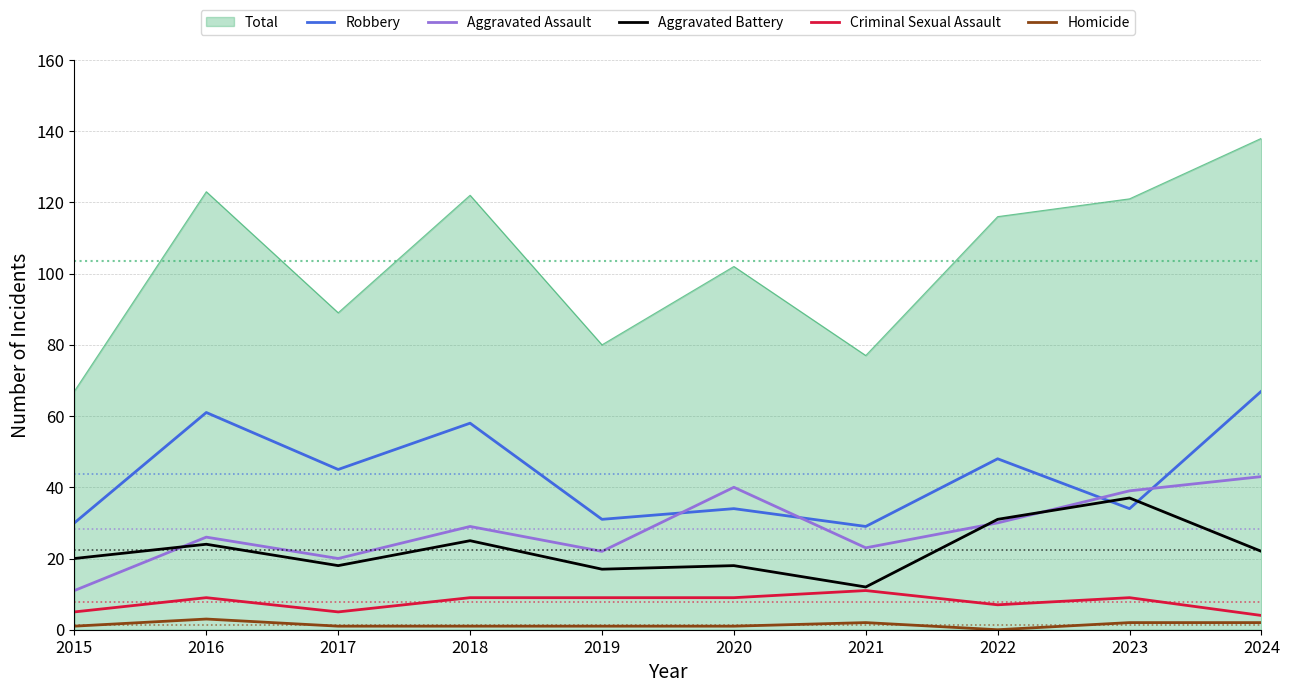

Which category has the highest value across all series?

2024